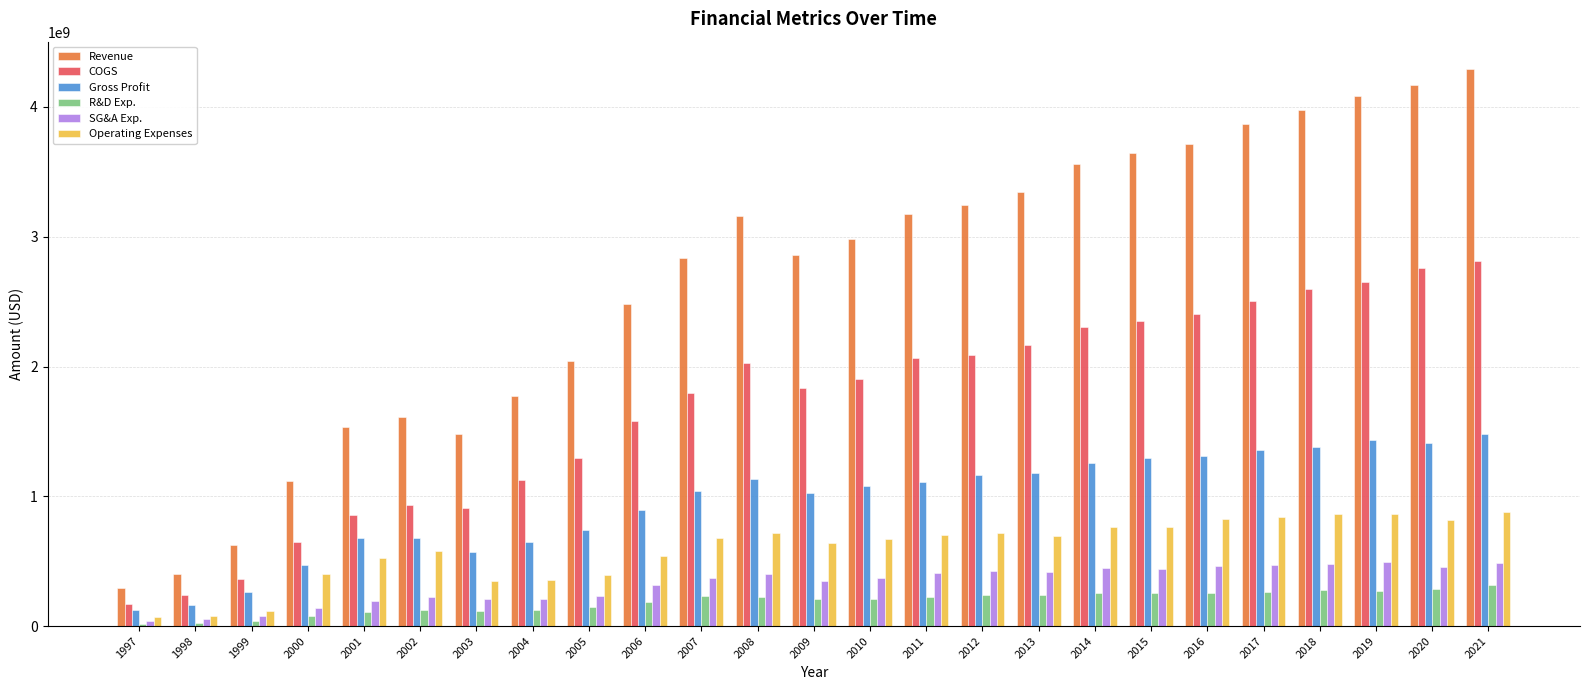

Is it true that Revenue equals 1096669201 at 2015?

False